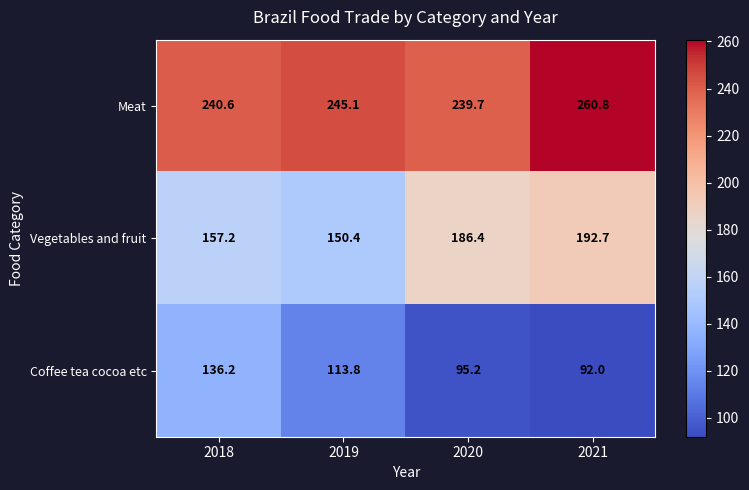

Reading left to right, what are all the values shown in this chart?

Meat: 2018=240.6	2019=245.1	2020=239.7	2021=260.8
Vegetables and fruit: 2018=157.2	2019=150.4	2020=186.4	2021=192.7
Coffee tea cocoa etc: 2018=136.2	2019=113.8	2020=95.2	2021=92.0